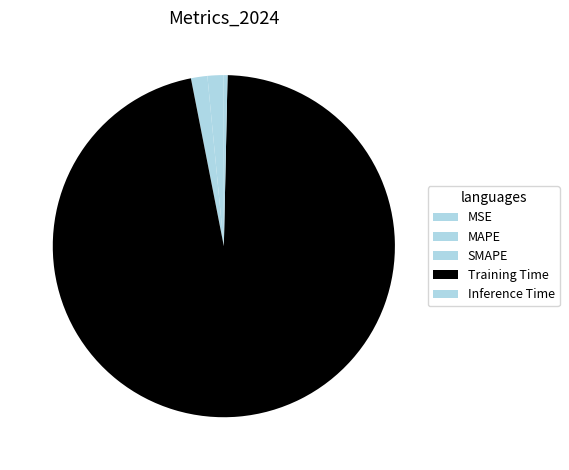

Combined, what portion of the pie is MAPE and SMAPE?

3.1%